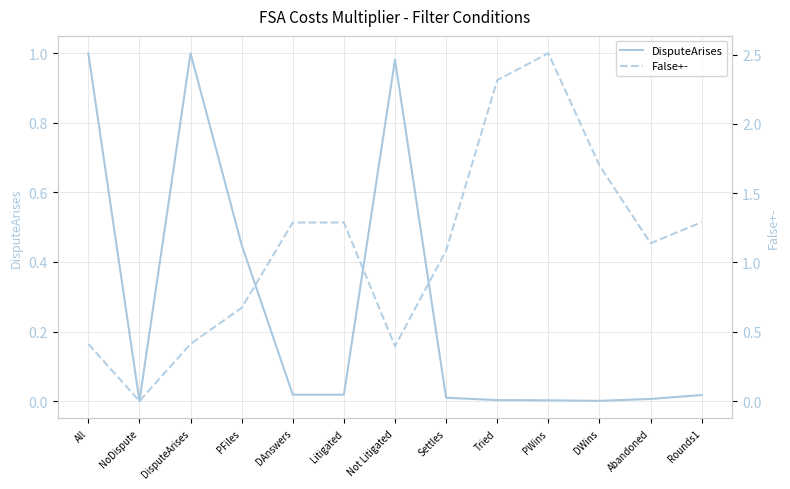

Count the number of data series in this chart.

2